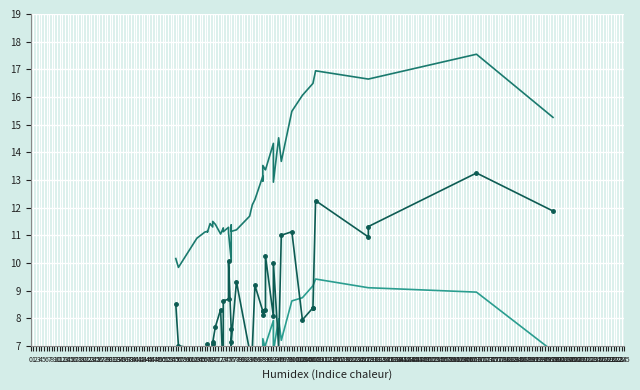

Which category has the highest value across all series?

169